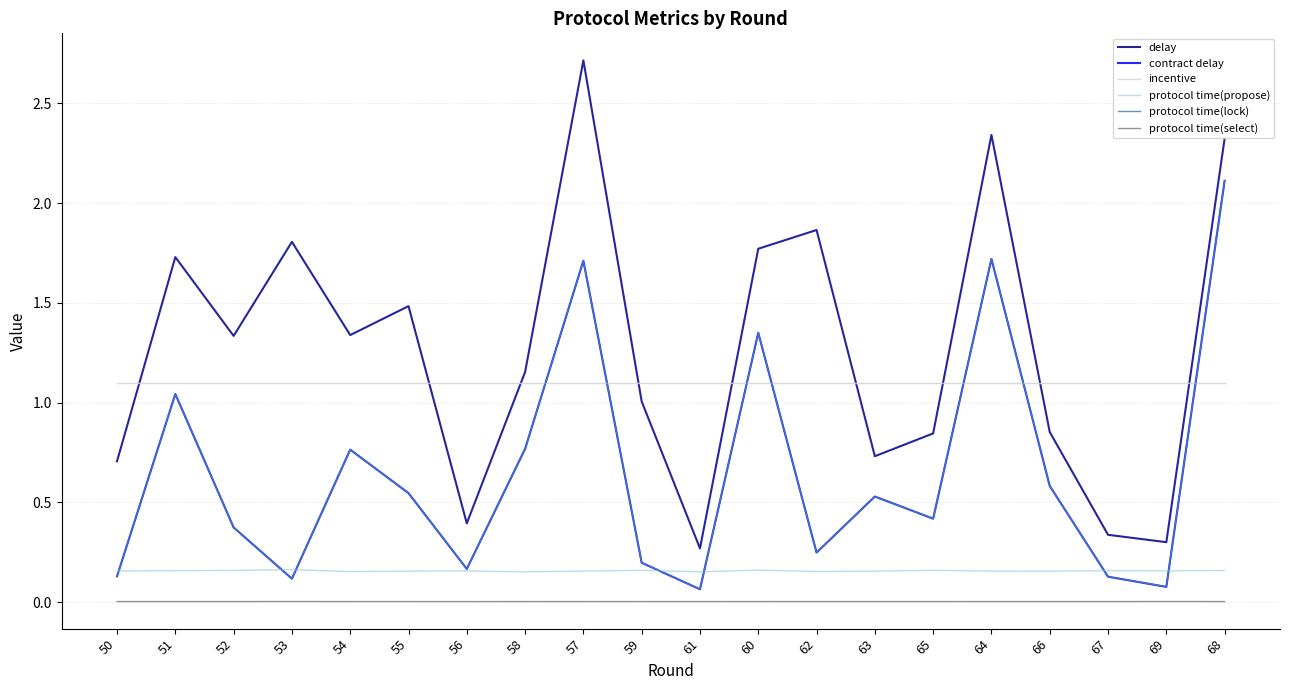

True or false: incentive and protocol time(select) cross at least once.

False